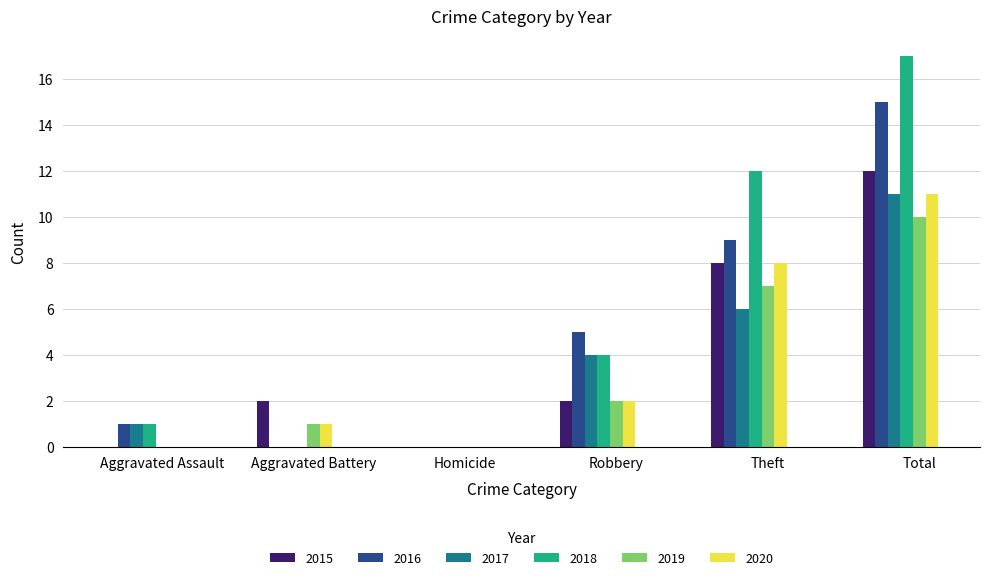

What is the spread (max minus min) of values at Robbery?

3